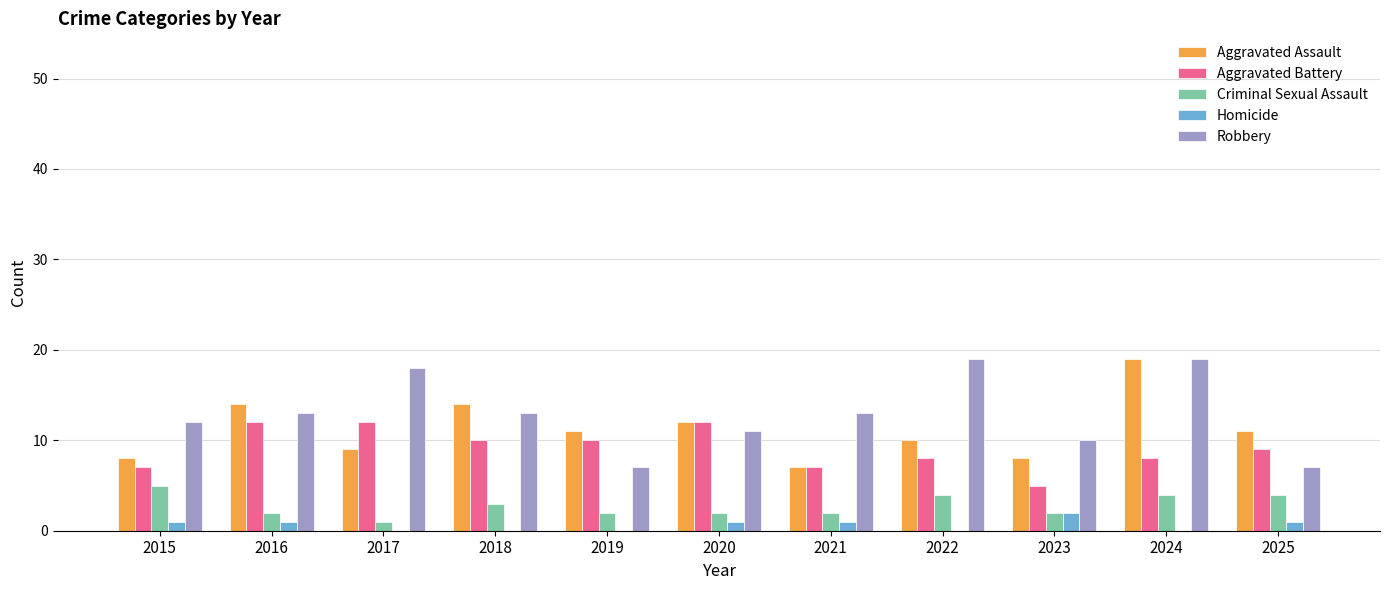

How many groups of bars are there?

11